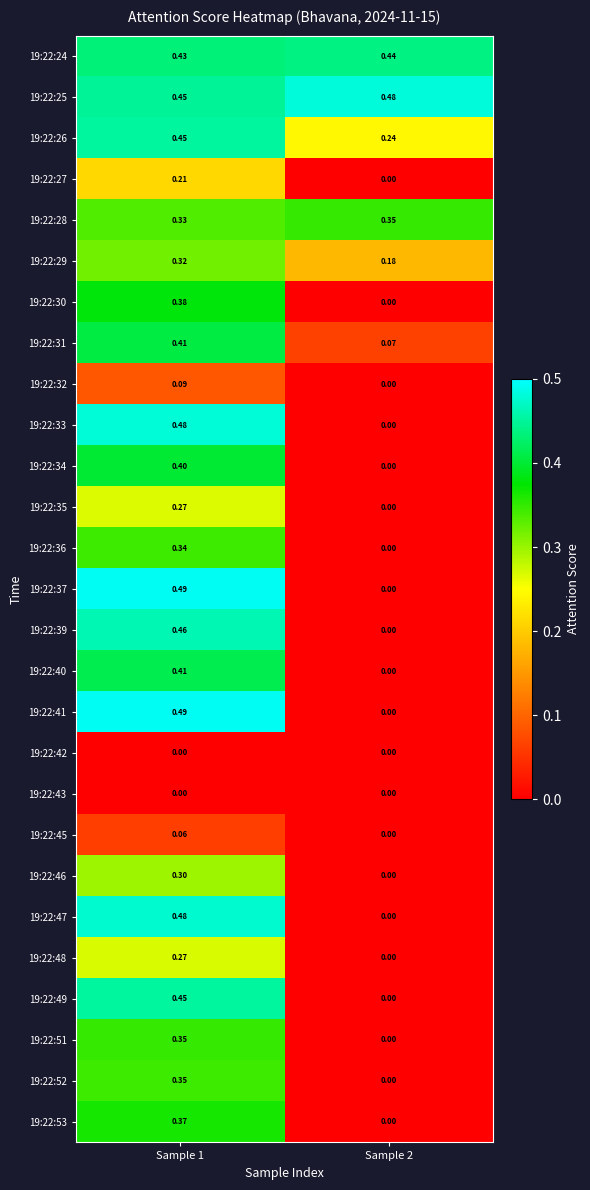

Is the value of 19:22:42 at Sample 2 greater than the value of 19:22:26 at Sample 2?

No